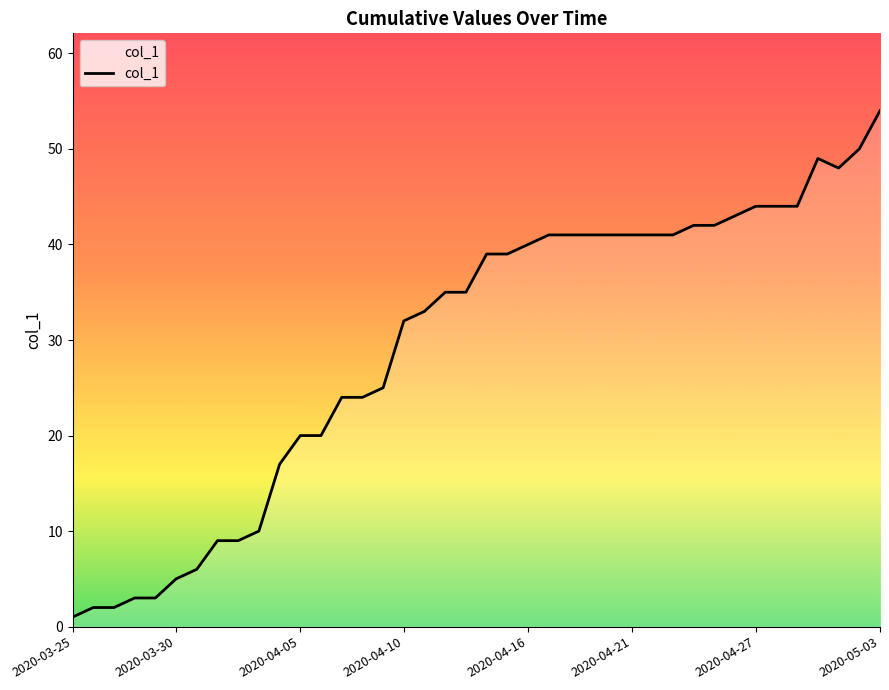

Does the chart have visible grid lines?

No